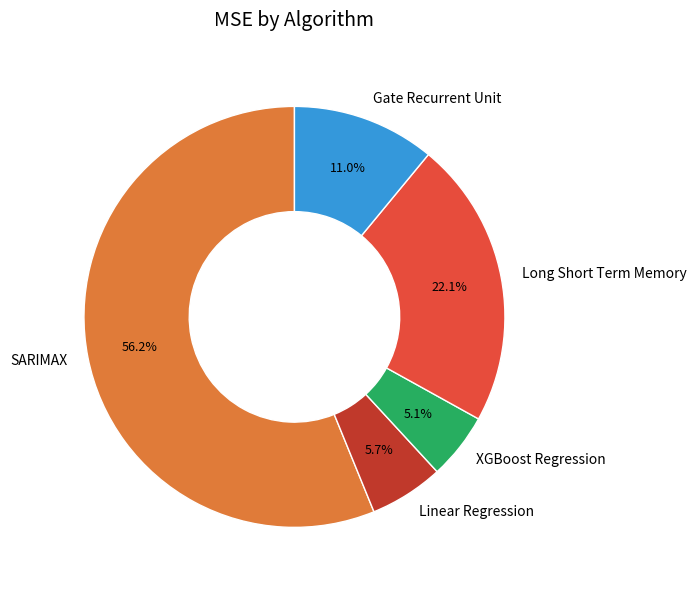

Approximately how many times larger is the value at Long Short Term Memory compared to Gate Recurrent Unit?

2.0